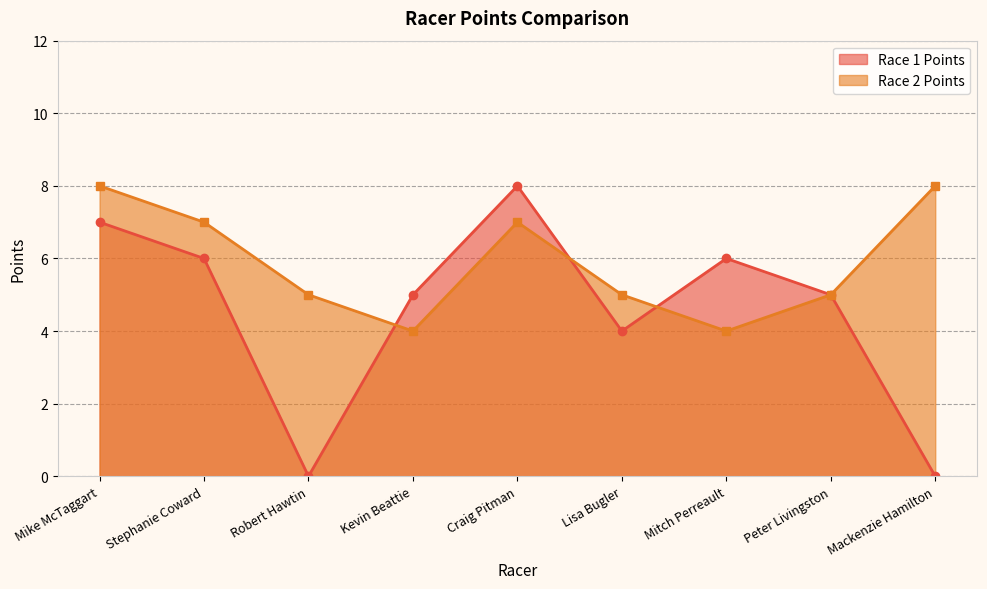

Reading left to right, transcribe all the data shown in this chart.

Race 1 Points: 7	6	0	5	8	4	6	5	0
Race 2 Points: 8	7	5	4	7	5	4	5	8